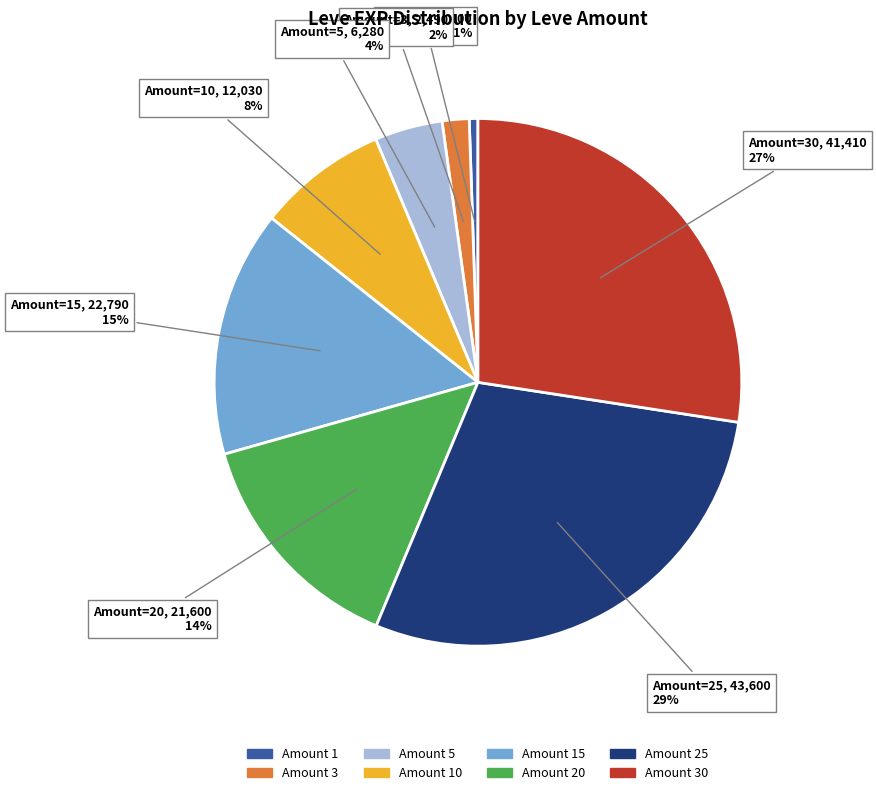

Does any single category account for the majority?

No